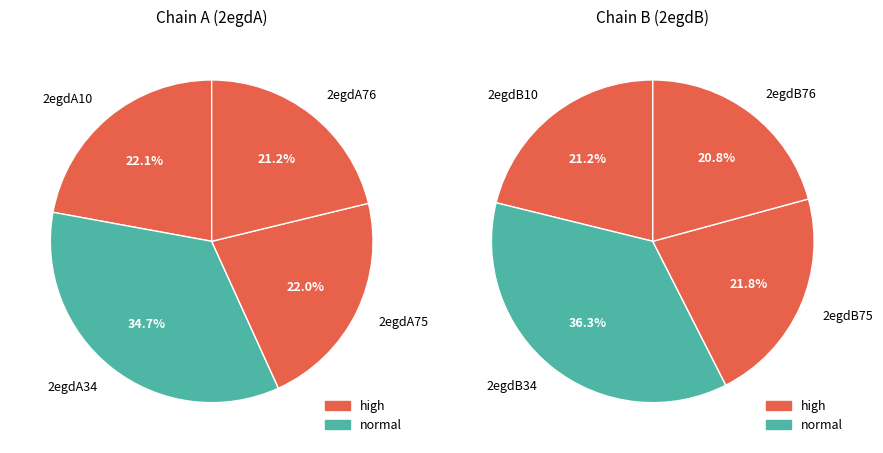

How many slices are in this pie chart?

8